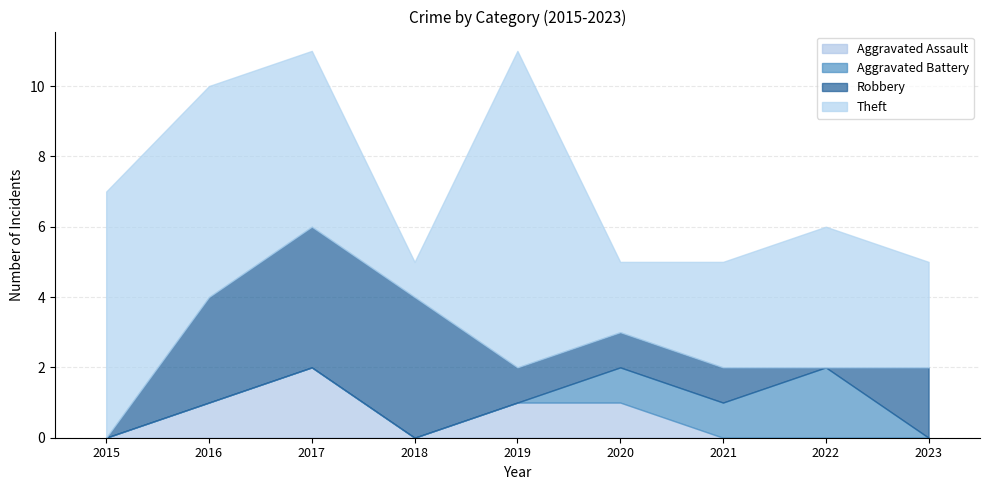

The Robbery series shows 7 at 2017. True or false?

False